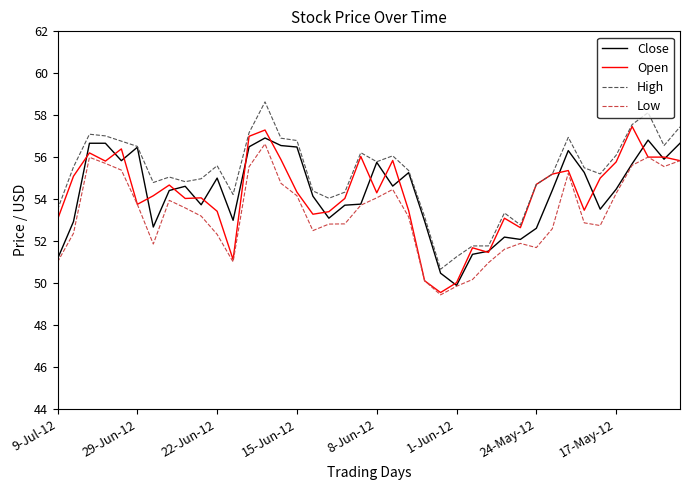

What is the sum of all Low values?

2131.5